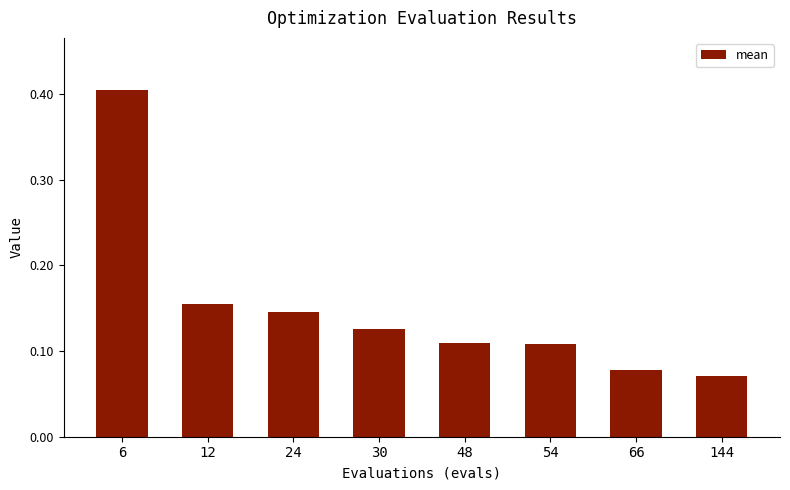

At which category does the chart reach its peak across all series?

6